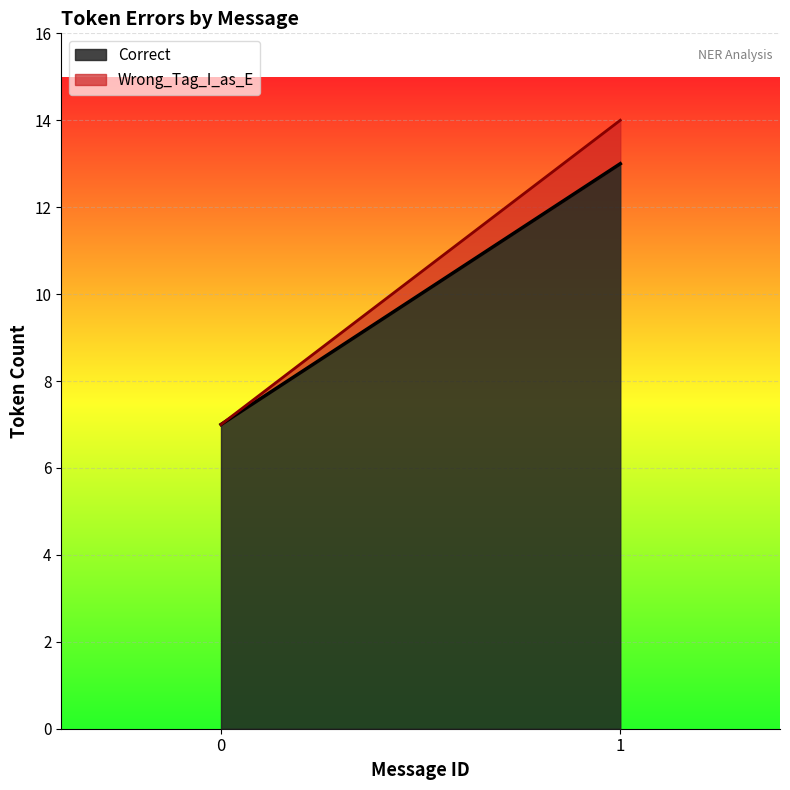

List the labels in order of Correct value, smallest first.

0, 1